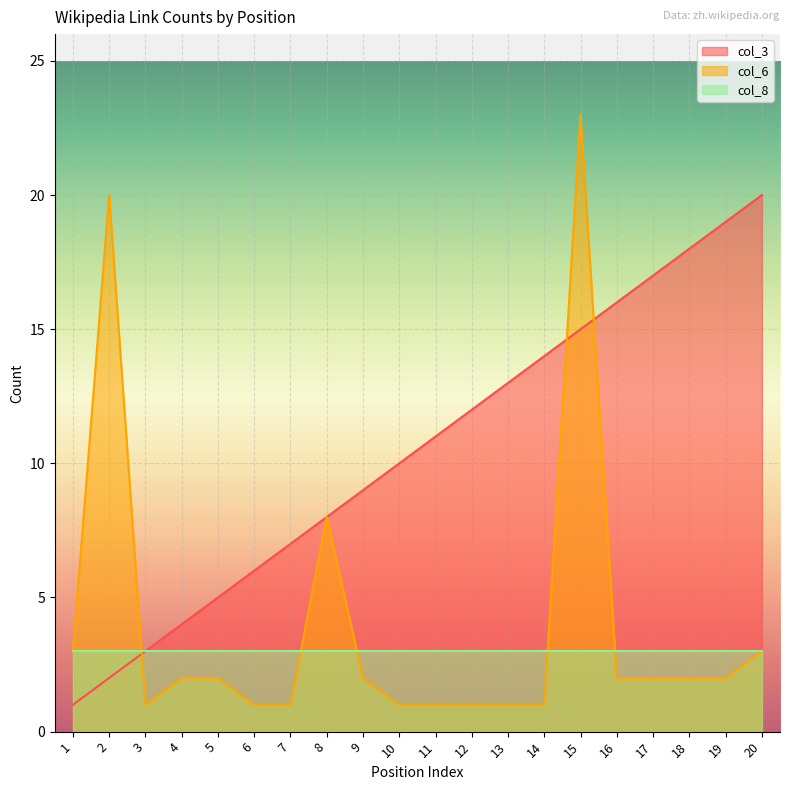

Rank the series by their maximum value, from lowest to highest.

col_8, col_3, col_6